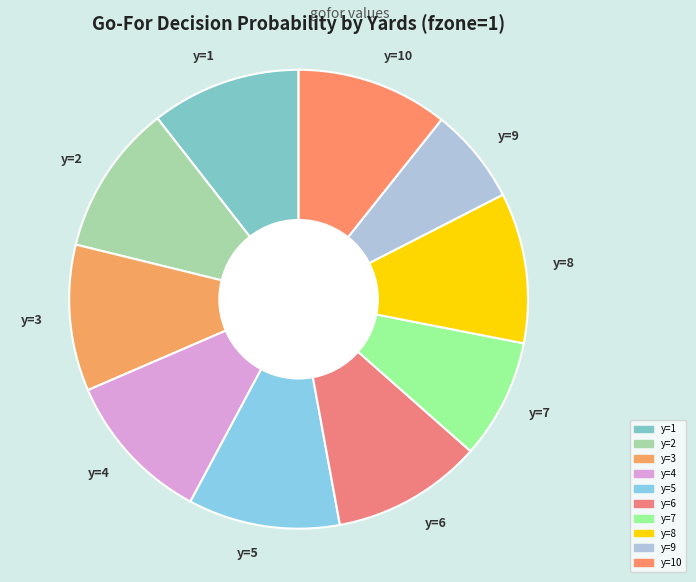

Combined, do y=2 and y=1 account for over 50%?

No